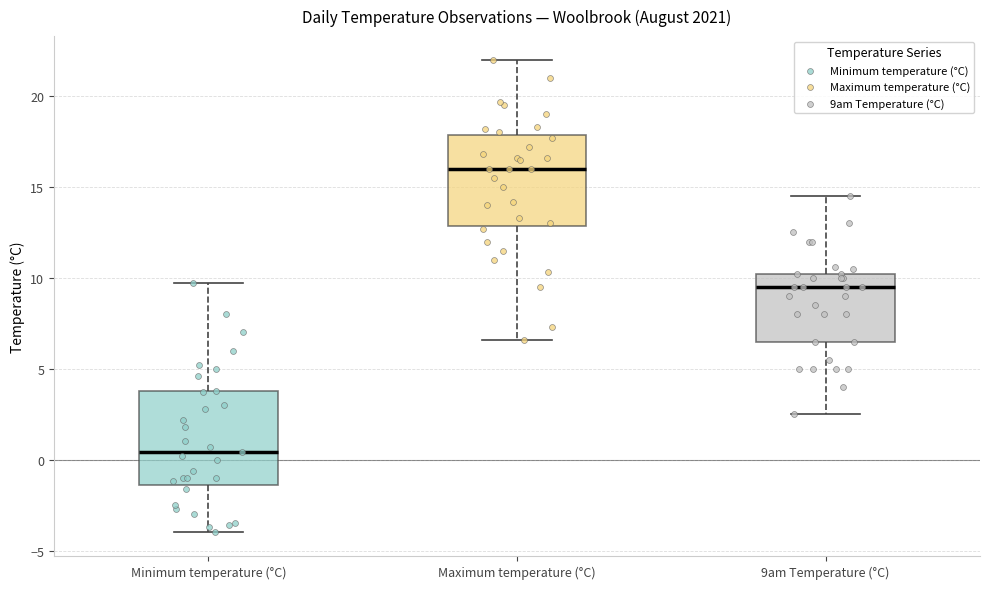

Reading left to right, read every box against the y-axis: the position of its median line, the range the box covers, and the ends of its whiskers. The values are not printed on the chart, so give them approximately, as read against the axis.

Minimum temperature (°C): median 0.5, box -1.5 to 4.0, whiskers -4.0 to 9.5
Maximum temperature (°C): median 16.0, box 13.0 to 18.0, whiskers 6.5 to 22.0
9am Temperature (°C): median 9.5, box 6.5 to 10.0, whiskers 2.5 to 14.5